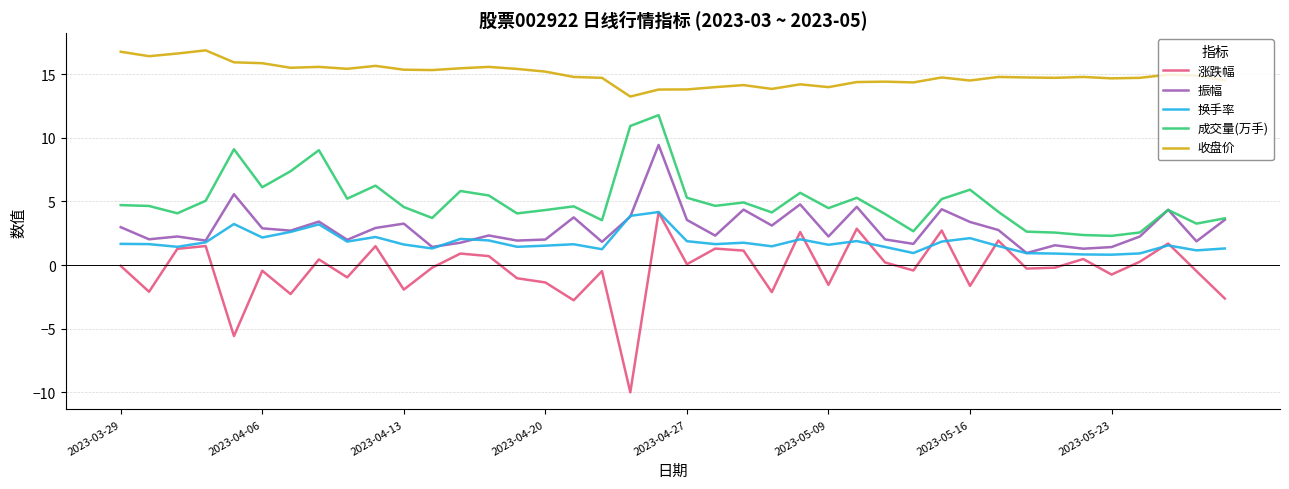

True or false: 涨跌幅 has more than 2 points higher than both neighbors.

True